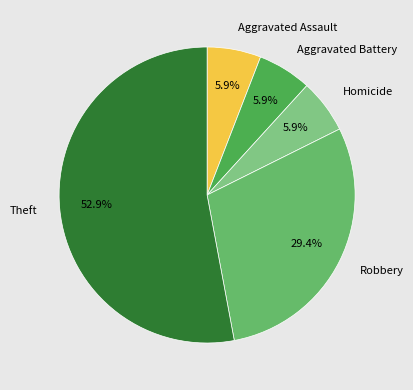

Approximately how many times larger is the value at Robbery compared to Theft?

0.6